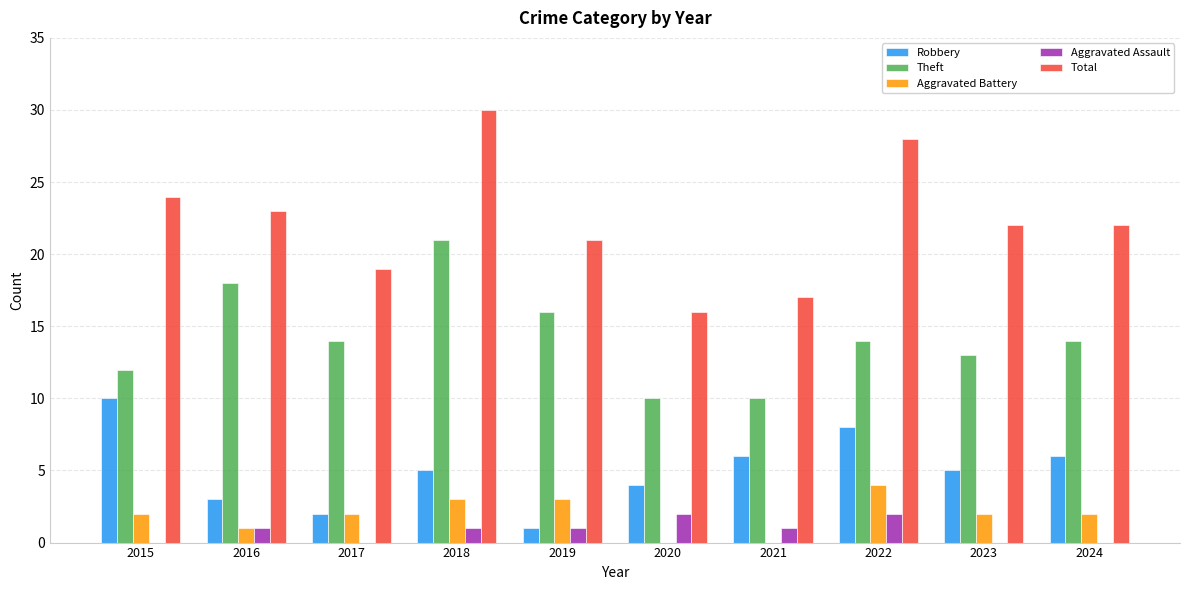

At which label is Total closest to 23?

2016